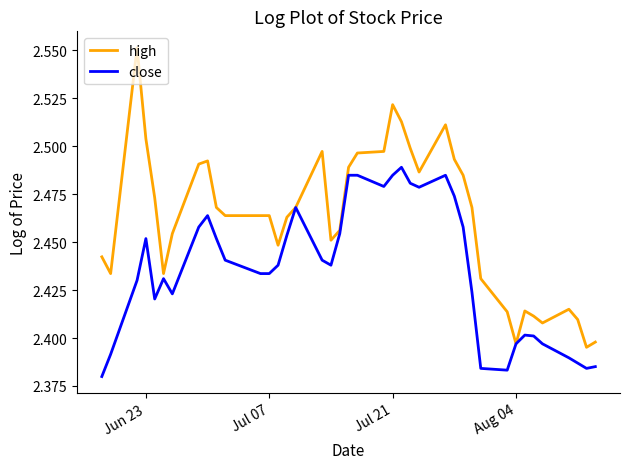

List the series in order of their overall mean, highest first.

high, close